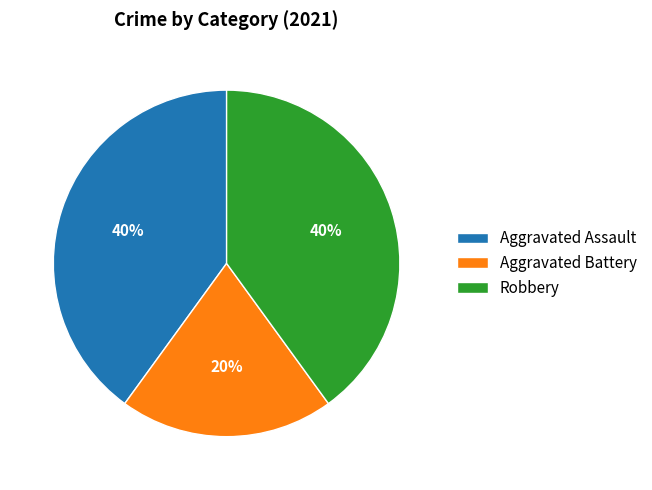

Which has a higher value, Aggravated Battery or Aggravated Assault?

Aggravated Assault